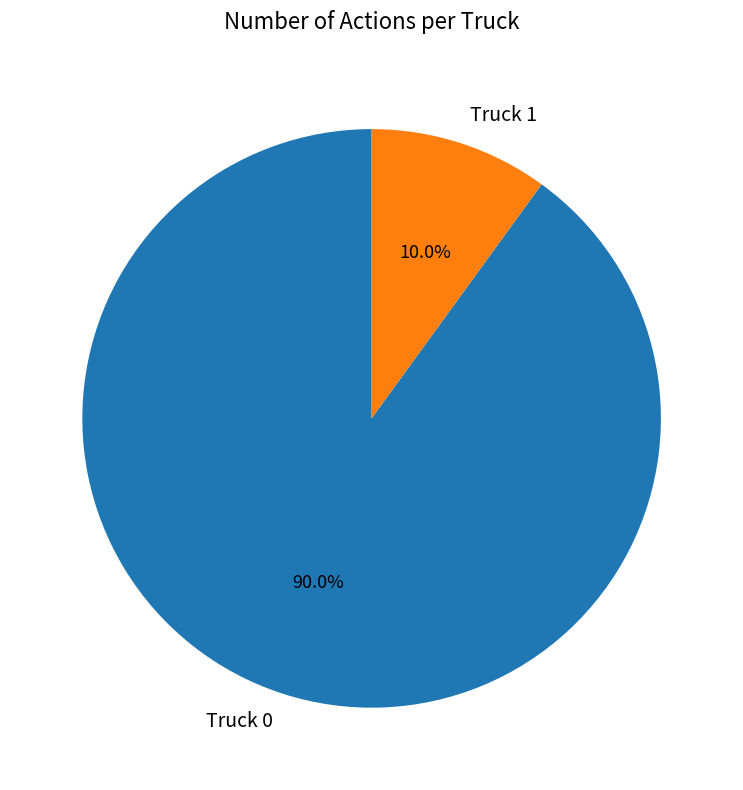

Is it true that Truck 1 is 2% of the pie?

False